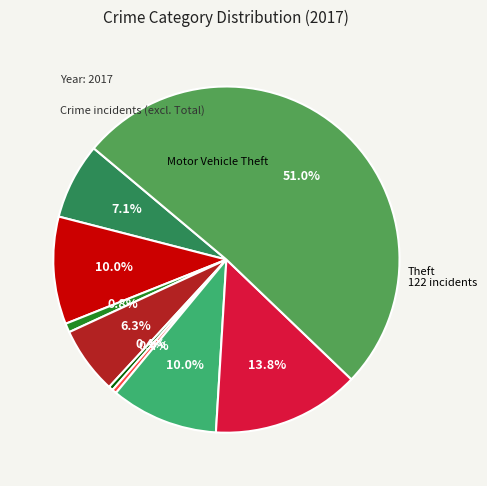

Rank the categories by value from lowest to highest.

Criminal Sexual Assault, Homicide, Arson, Burglary, Aggravated Assault, Aggravated Battery, Motor Vehicle Theft, Robbery, Theft